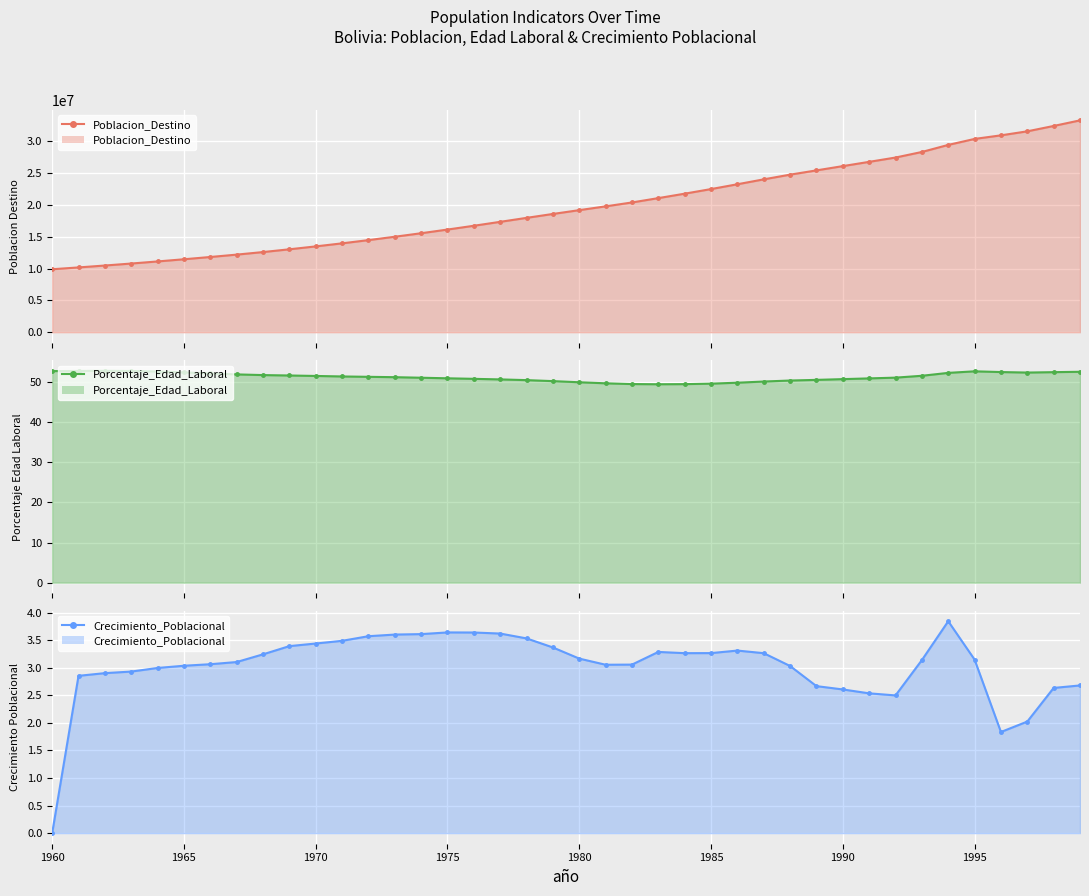

What are all the series names shown in the legend?

Poblacion_Destino, Porcentaje_Edad_Laboral, Crecimiento_Poblacional